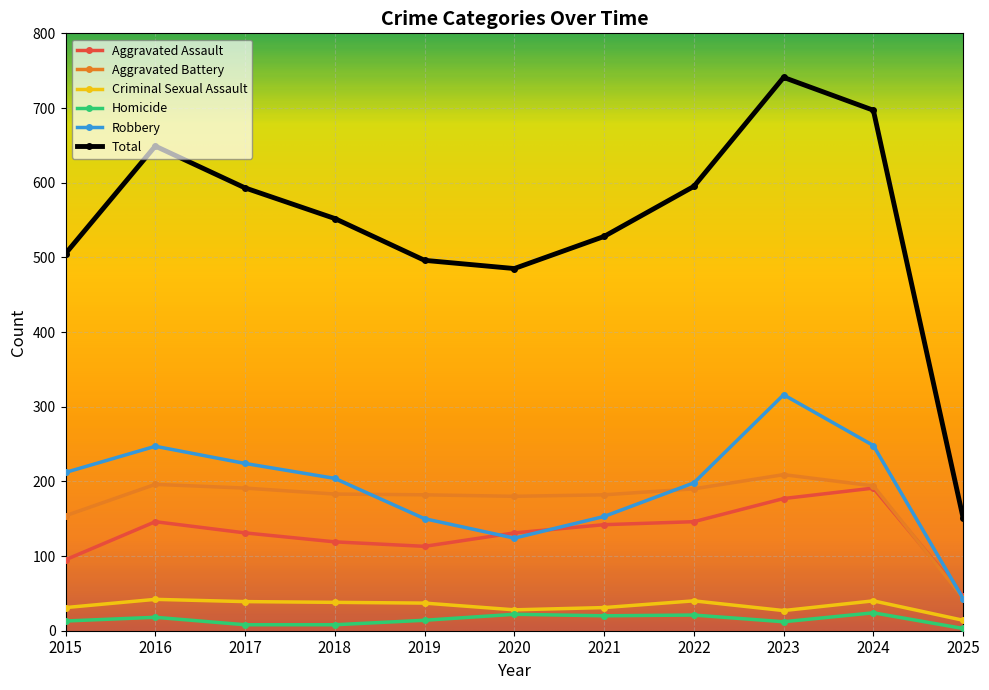

What is the difference between the maximum and second lowest values in the Total series?

256